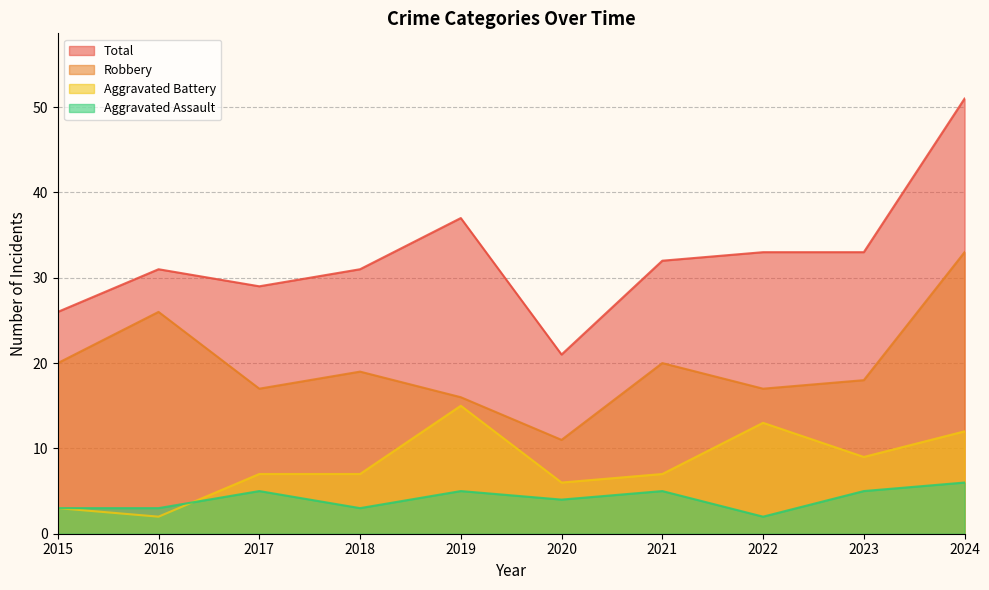

Reading left to right, list all the values displayed in this chart.

Aggravated Assault: 2015=3	2016=3	2017=5	2018=3	2019=5	2020=4	2021=5	2022=2	2023=5	2024=6
Aggravated Battery: 2015=3	2016=2	2017=7	2018=7	2019=15	2020=6	2021=7	2022=13	2023=9	2024=12
Robbery: 2015=20	2016=26	2017=17	2018=19	2019=16	2020=11	2021=20	2022=17	2023=18	2024=33
Total: 2015=26	2016=31	2017=29	2018=31	2019=37	2020=21	2021=32	2022=33	2023=33	2024=51